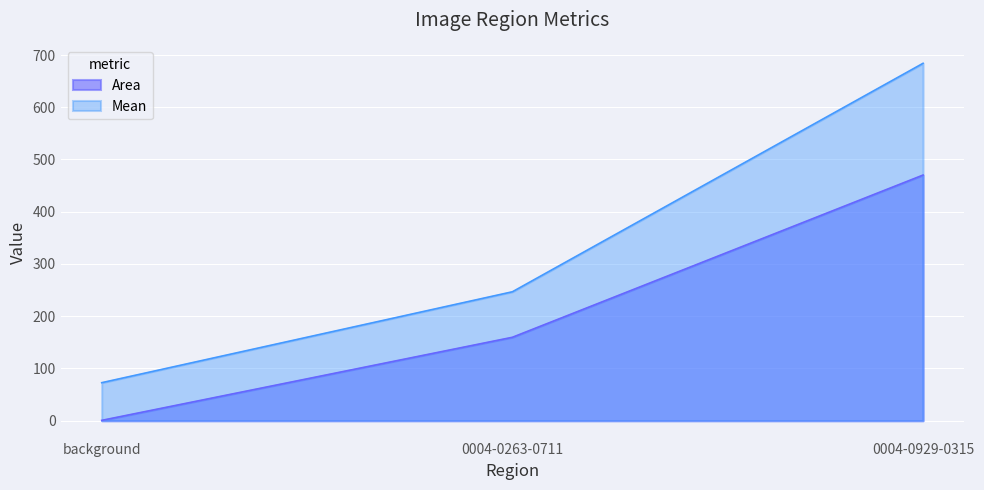

Reading right to left, transcribe all the data shown in this chart.

Area: 470.2	159.7	0.7
Mean: 684.1	246.8	72.8